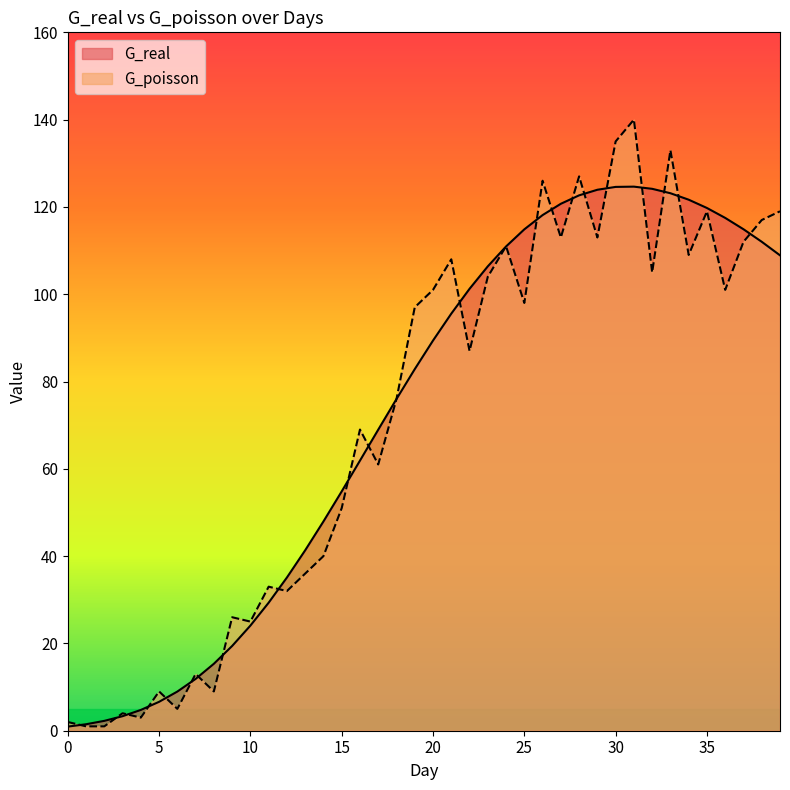

True or false: G_poisson has a value of 101.0 at 20.

True